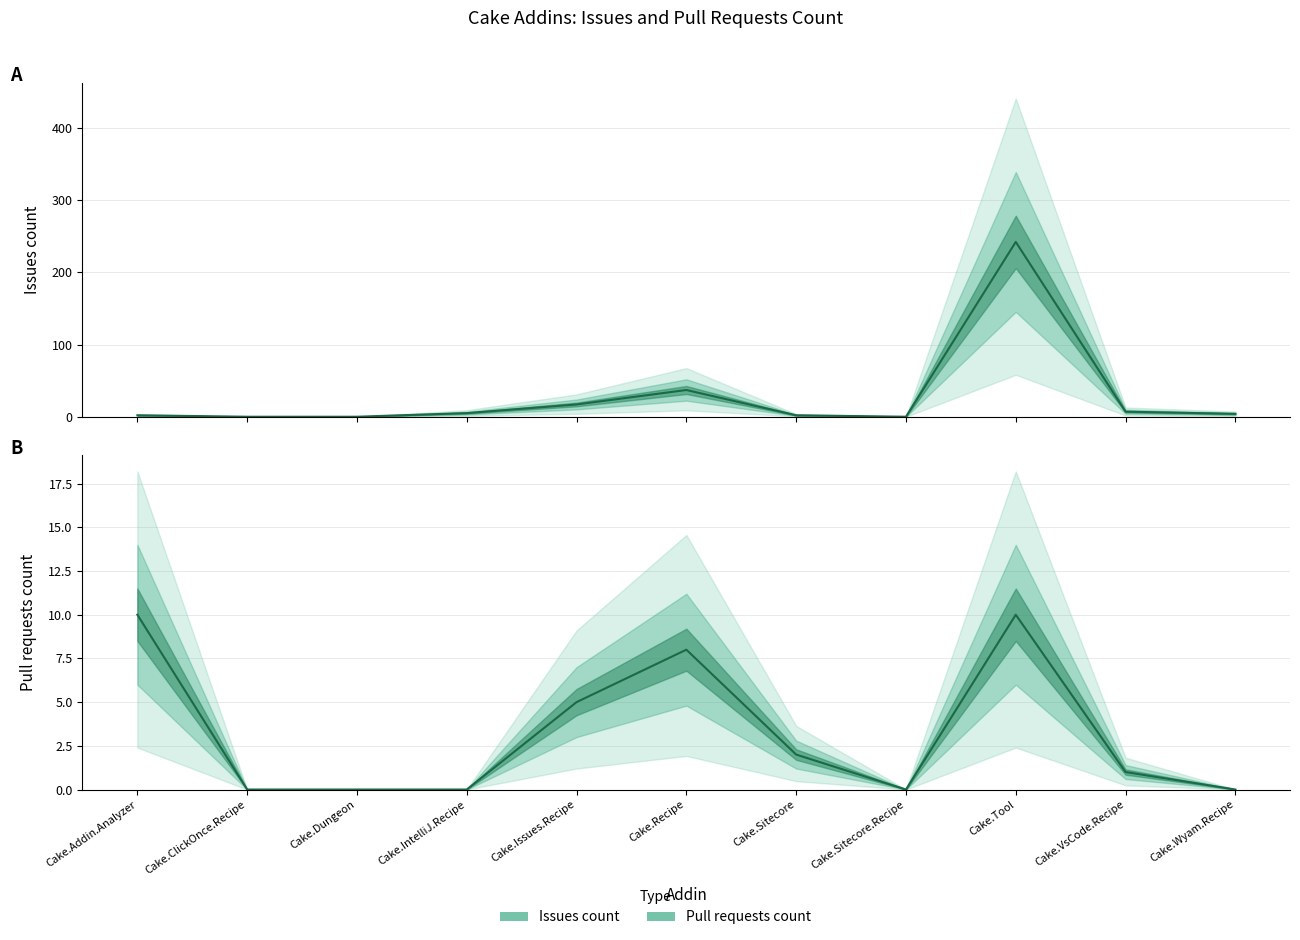

The value of Pull requests count at Cake.Sitecore.Recipe is -5. True or false?

False